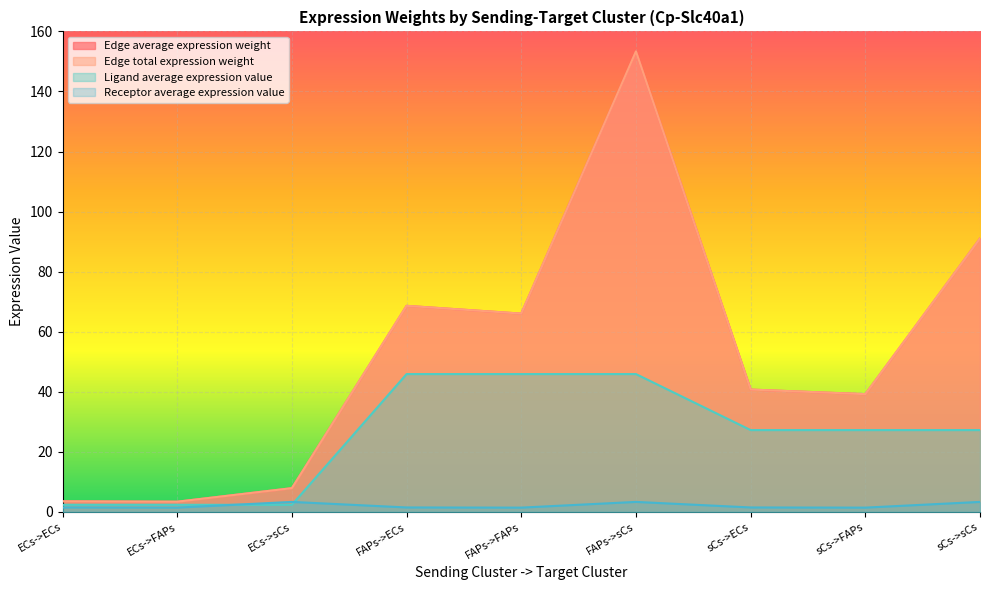

What is the value of the Edge total expression weight point at the 6th from the left?

153.3